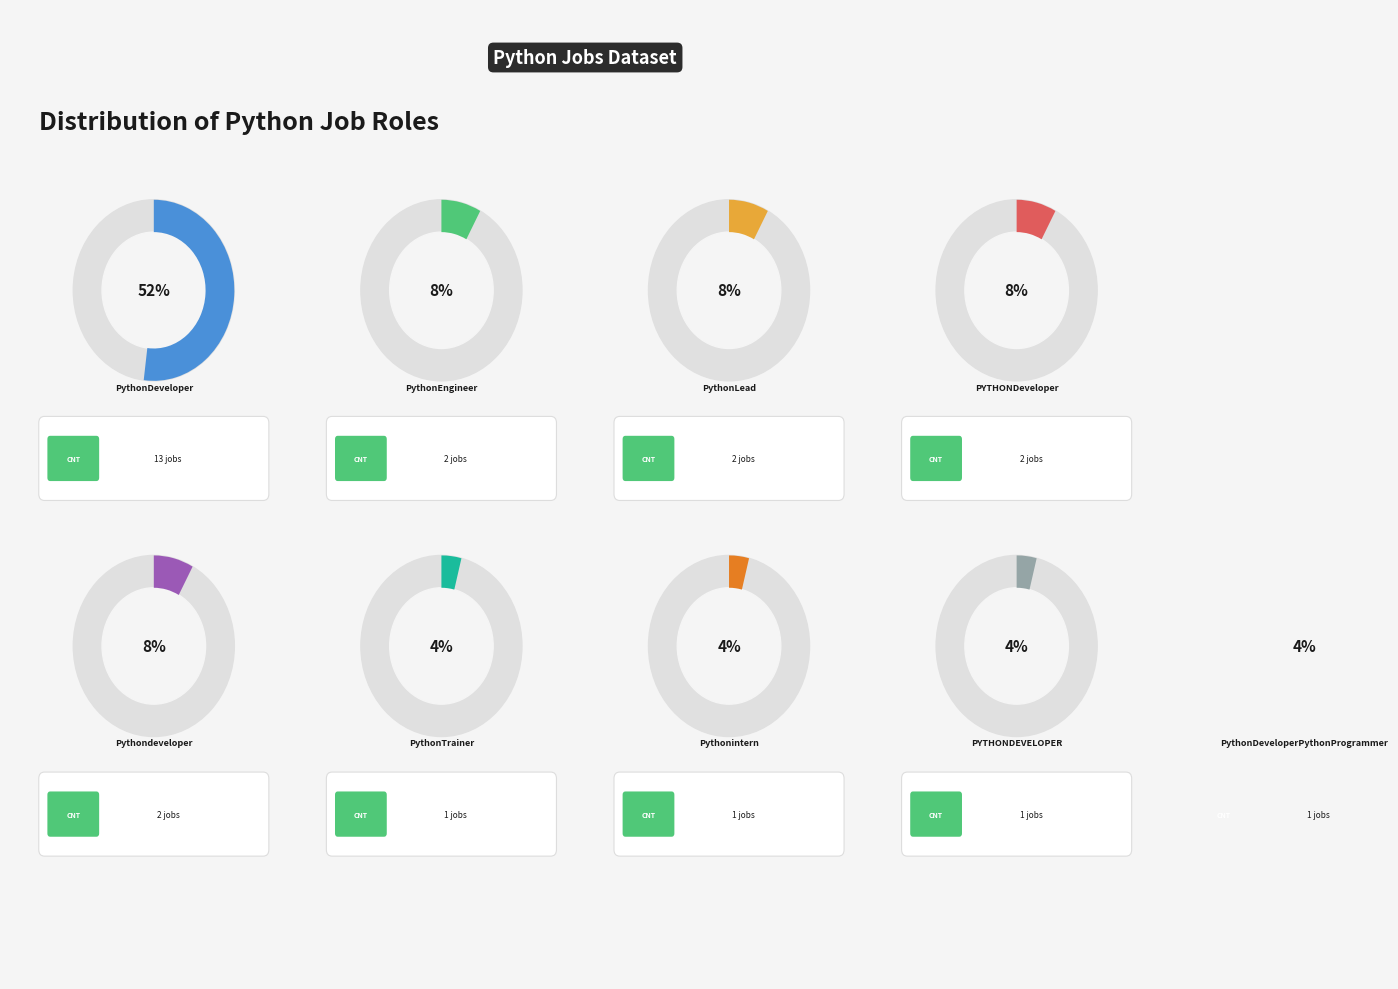

Combined, do Pythonintern and PythonEngineer account for over 50%?

No